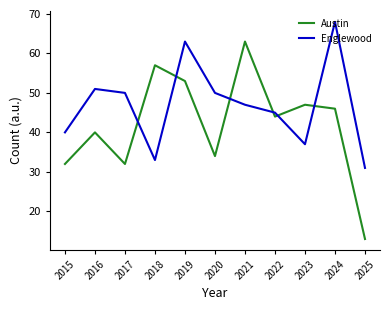

Does the chart have visible grid lines?

No